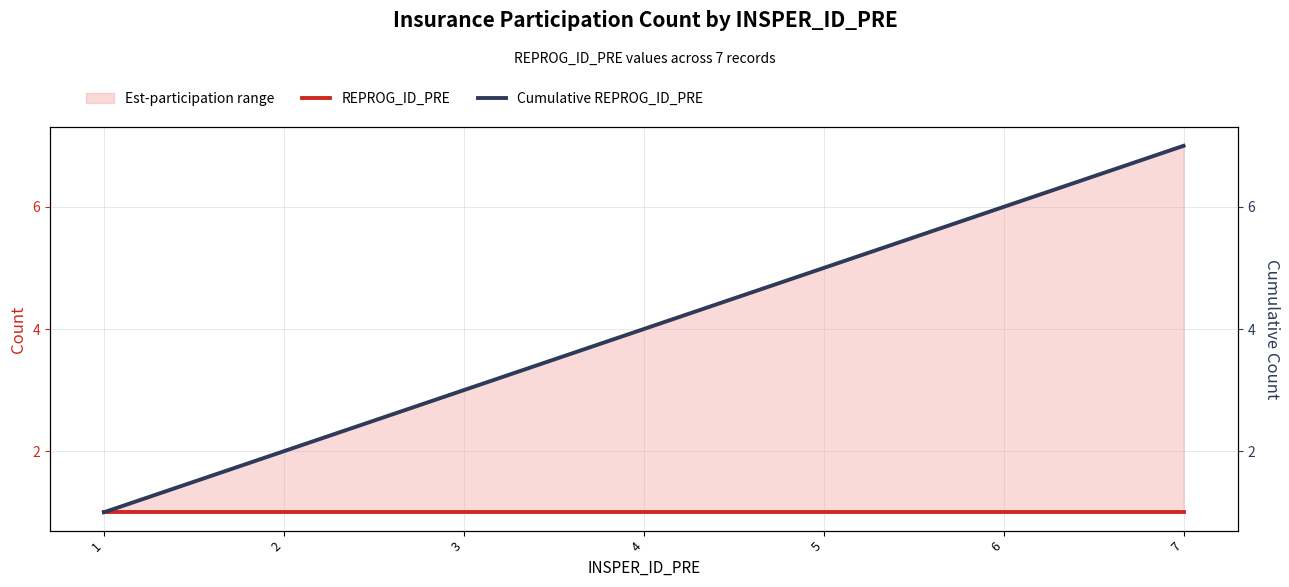

True or false: Cumulative REPROG_ID_PRE has more than 1 points higher than both neighbors.

False